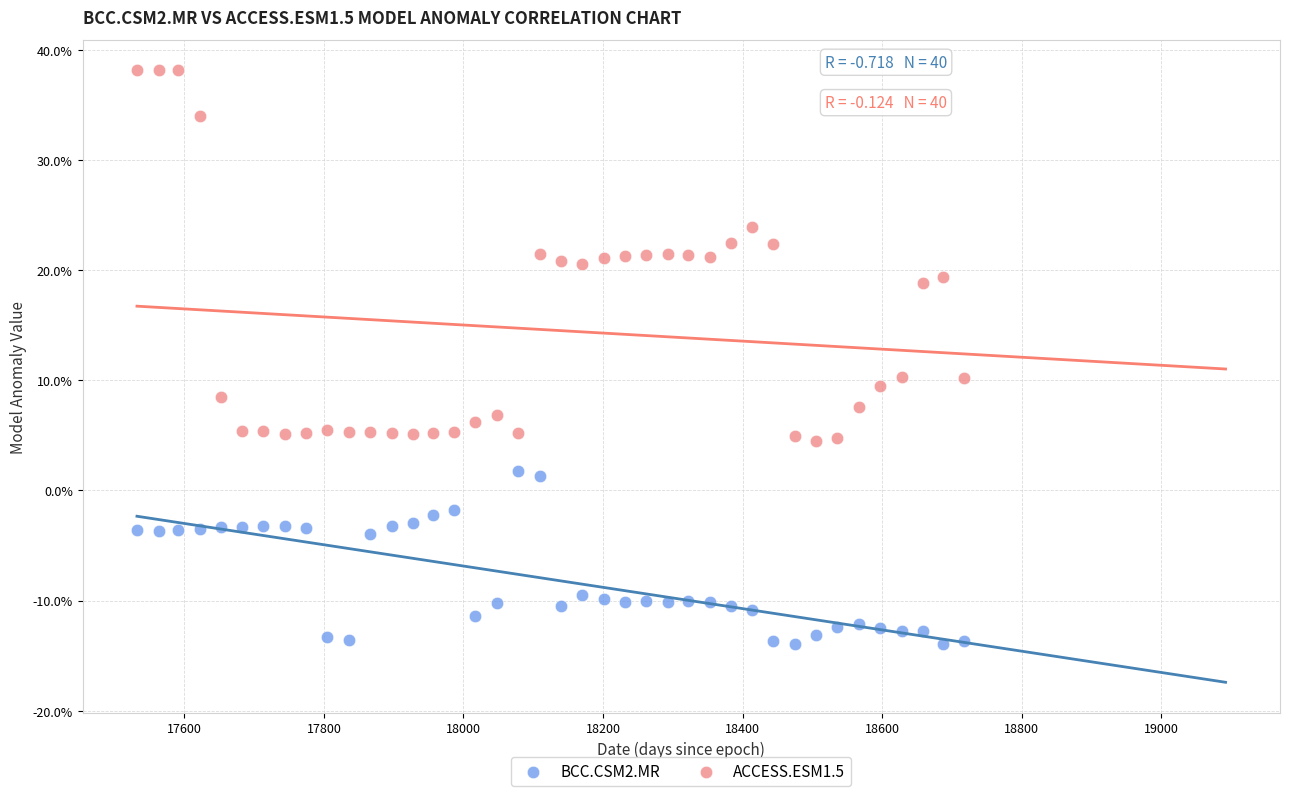

What are all the series names shown in the legend?

BCC.CSM2.MR, ACCESS.ESM1.5